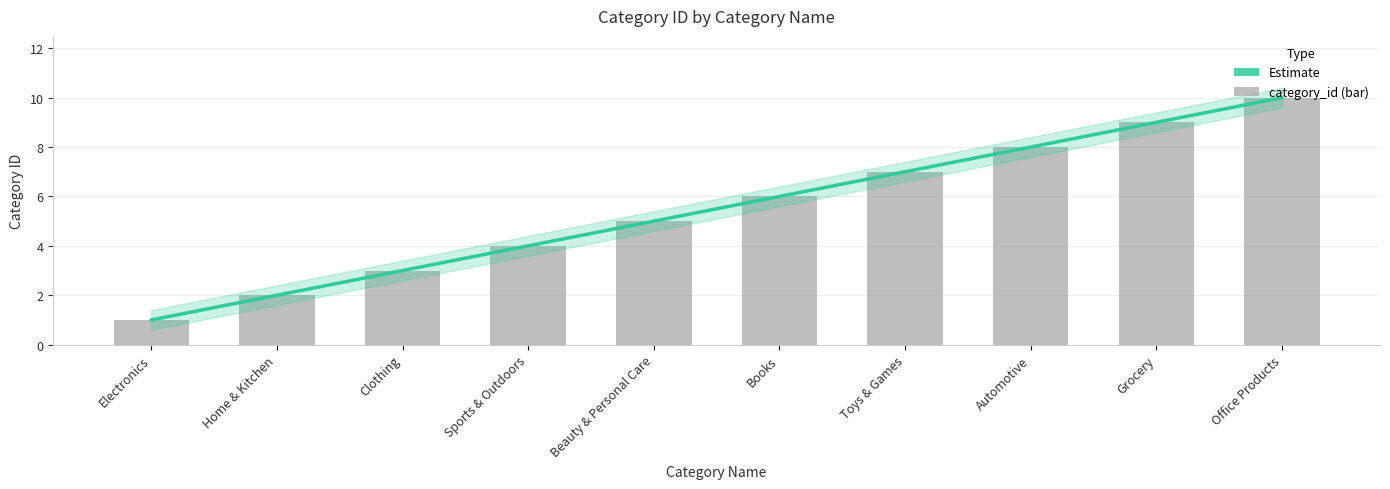

True or false: the data shows 11 at Toys & Games.

False